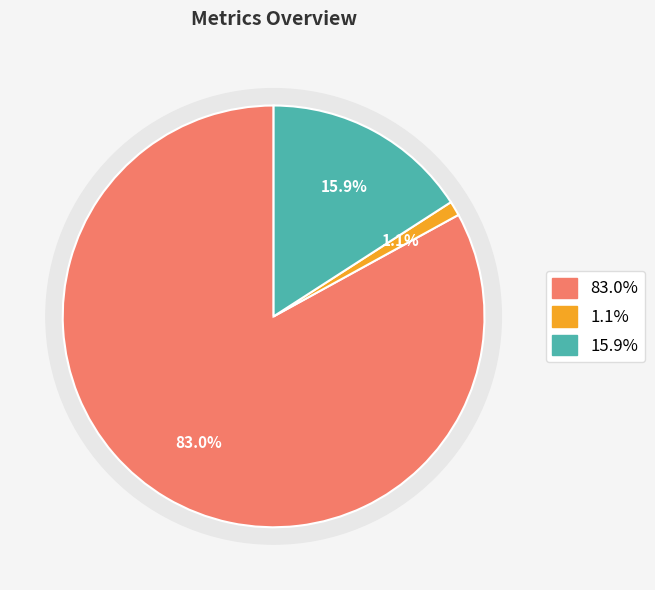

How many segments does this pie chart have?

3